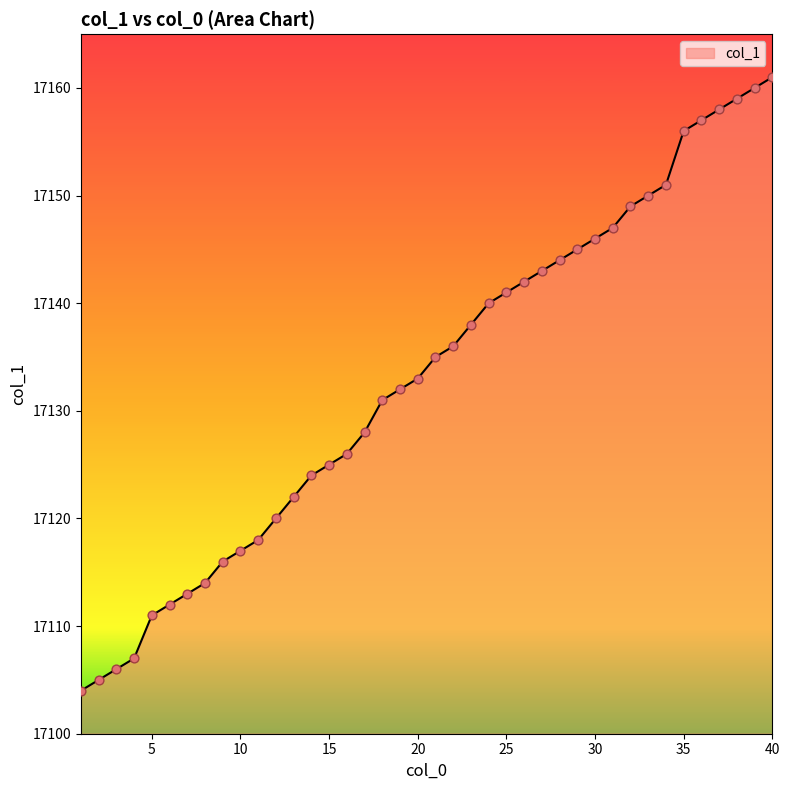

What is the difference between the maximum and minimum values?

57